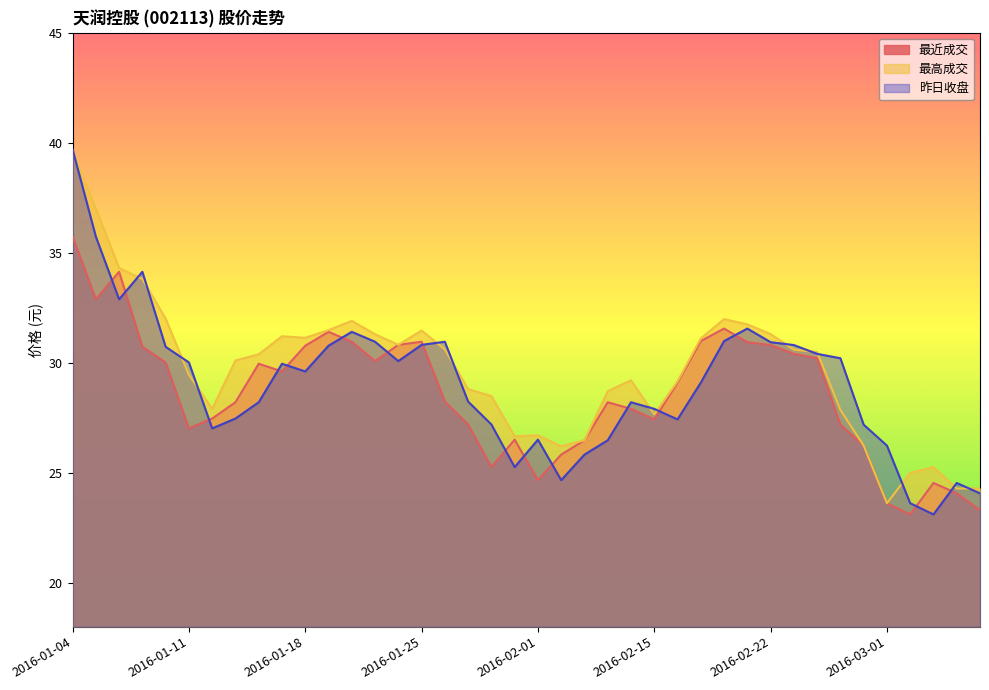

How many values in the 最近成交 series are below 29?

20